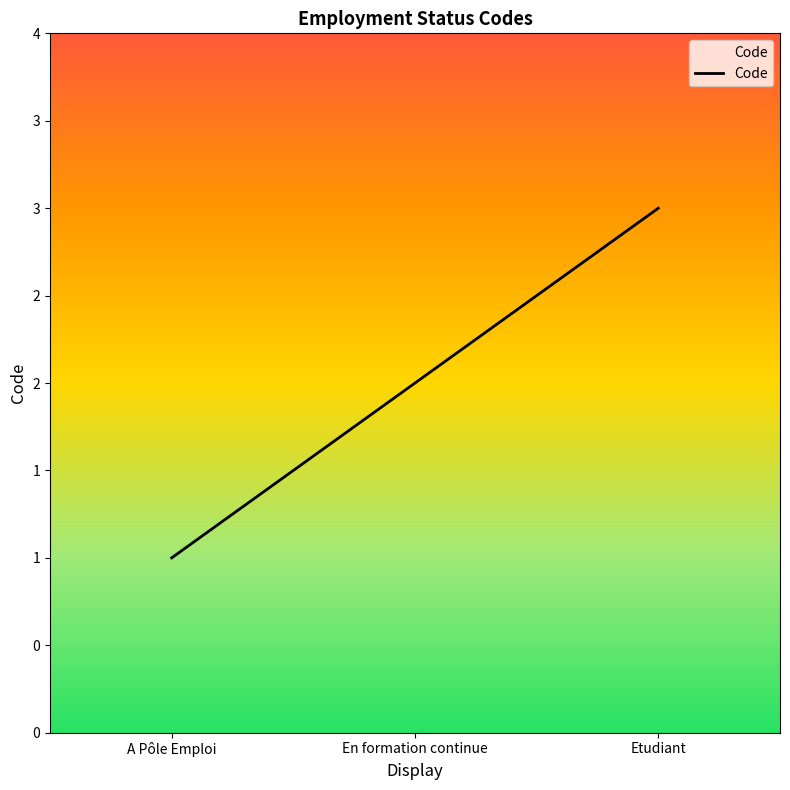

Reading left to right, extract all data points from this chart.

1	2	3